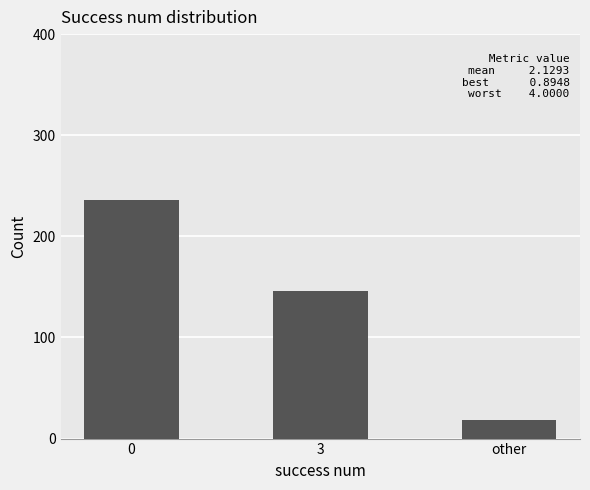

What is the ratio of the value at 3 to the value at 0?

0.6